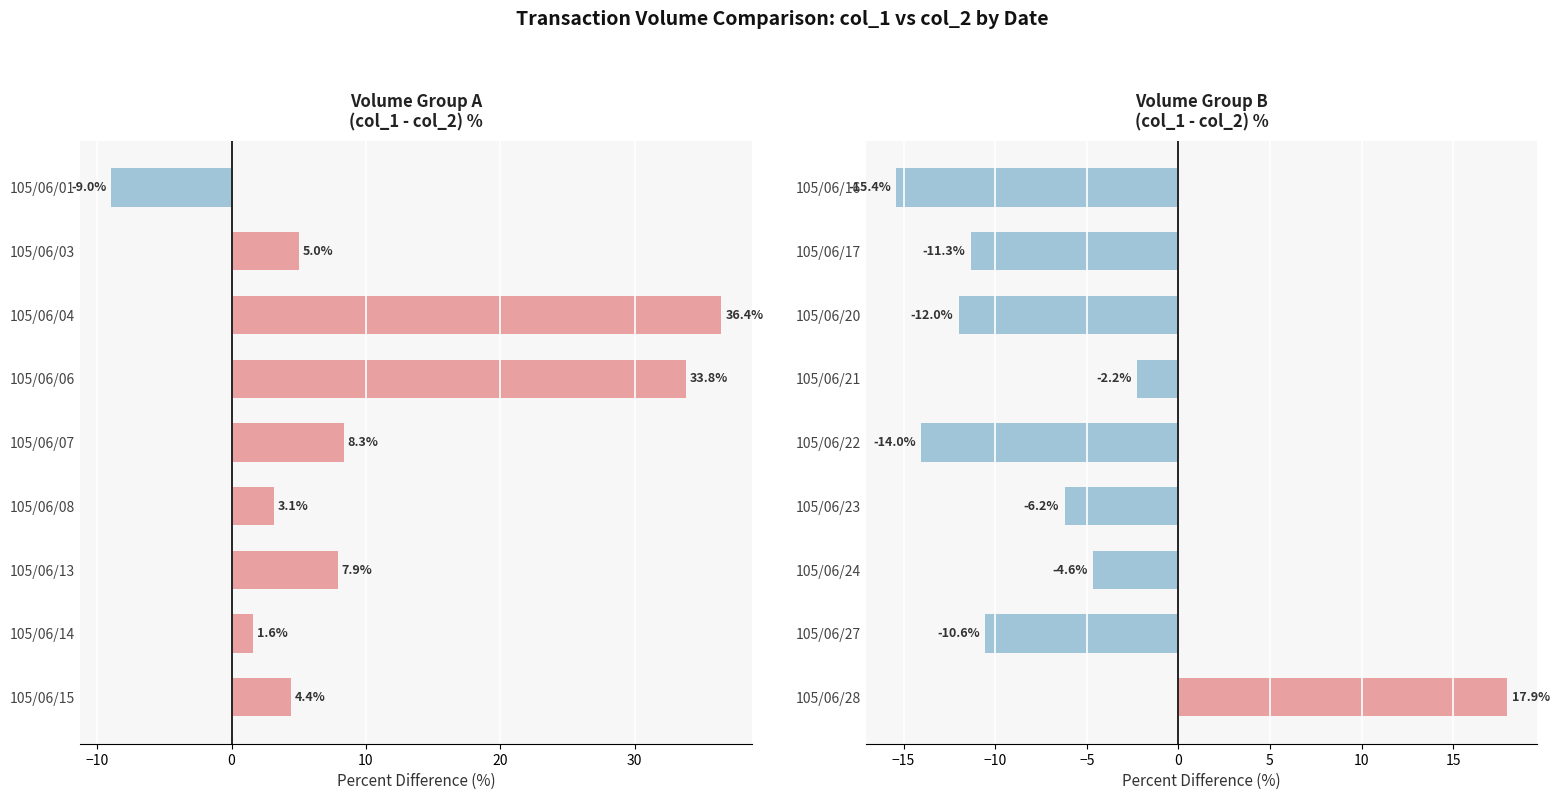

What is the smallest value displayed?

-15.4